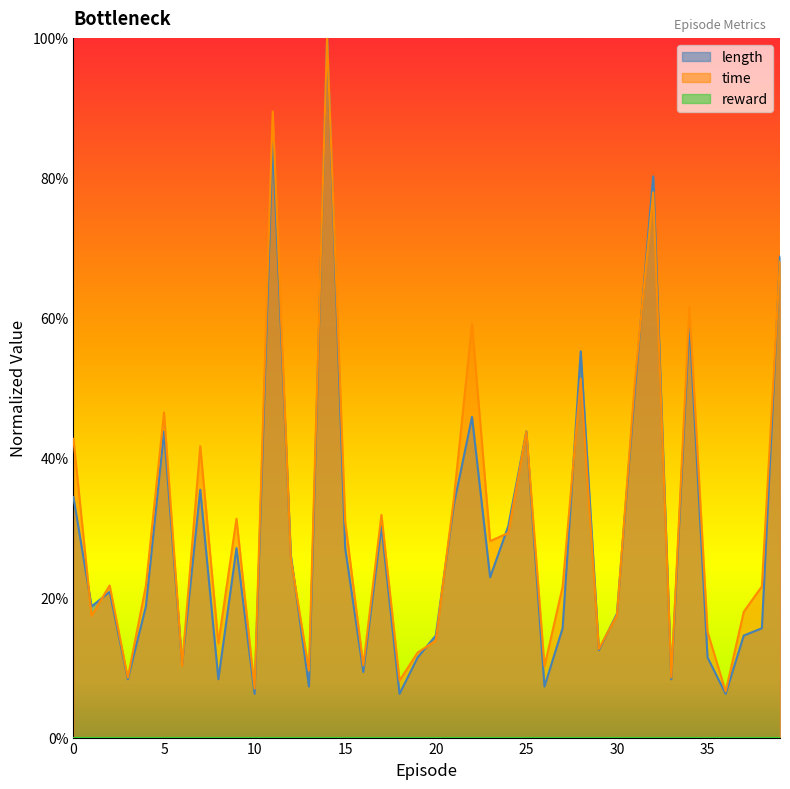

What is the greatest value displayed?

1.0